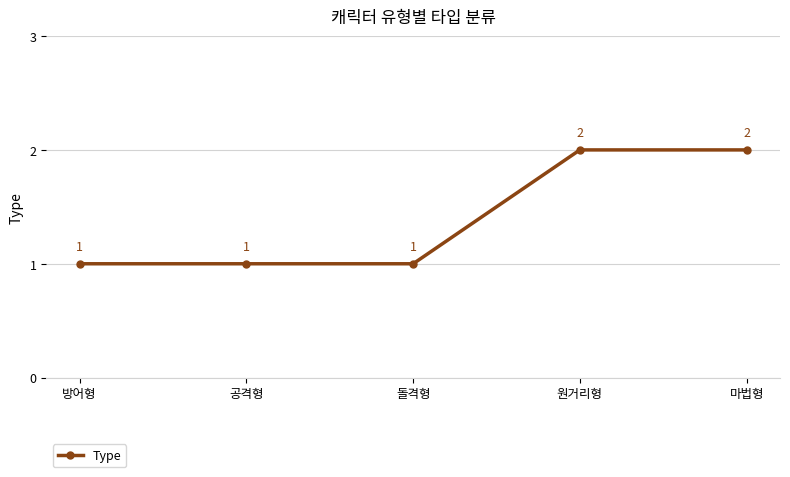

What is the label of the 2nd point from the left?

공격형